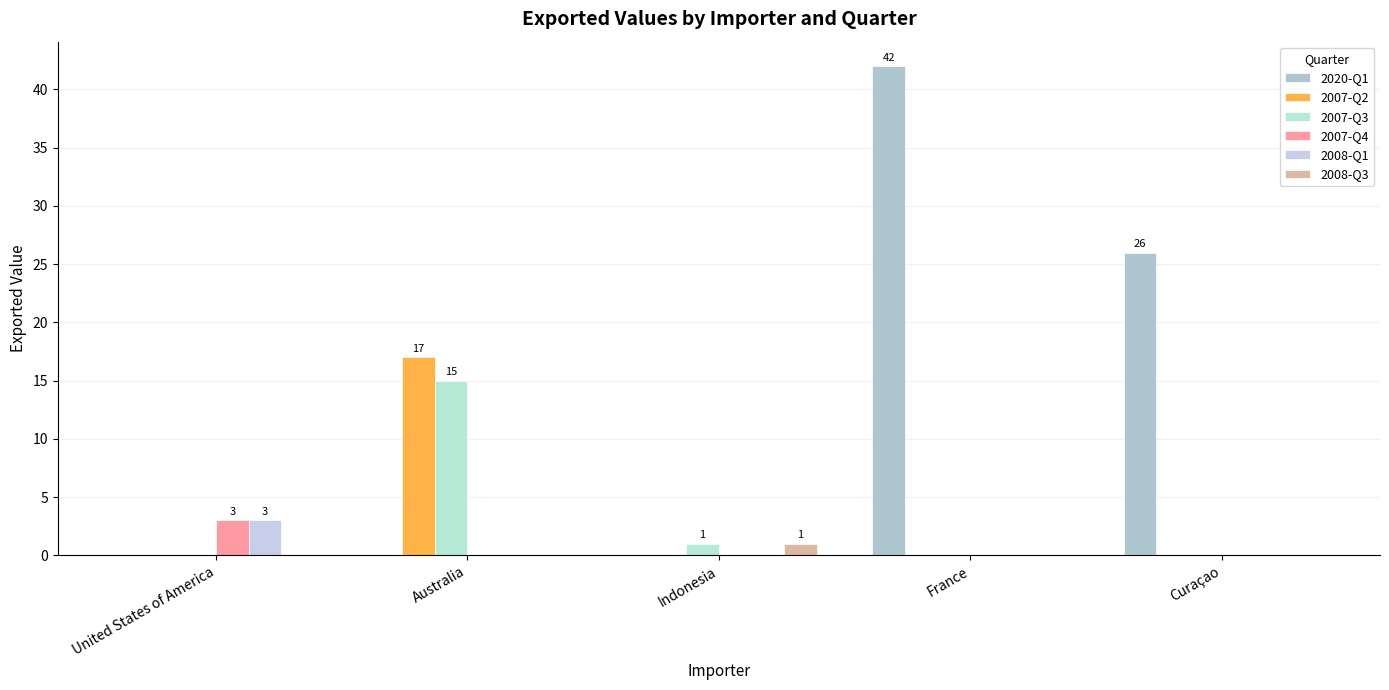

Are the bars horizontal?

No